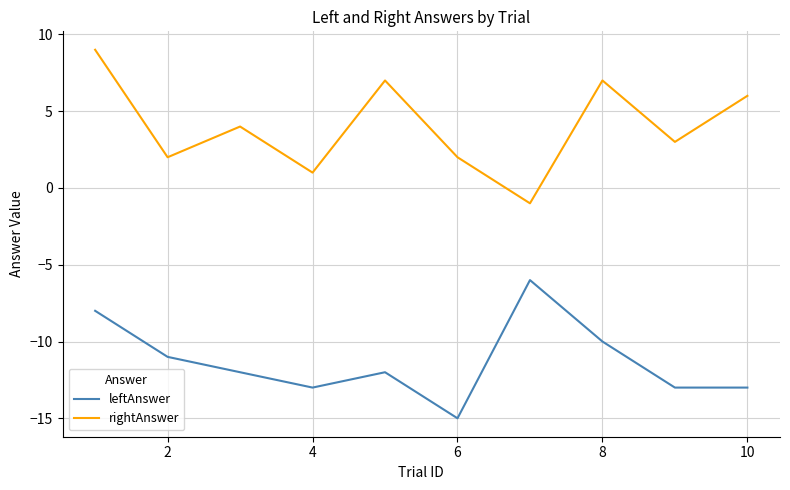

What is the difference between the maximum and minimum values in the rightAnswer series?

10